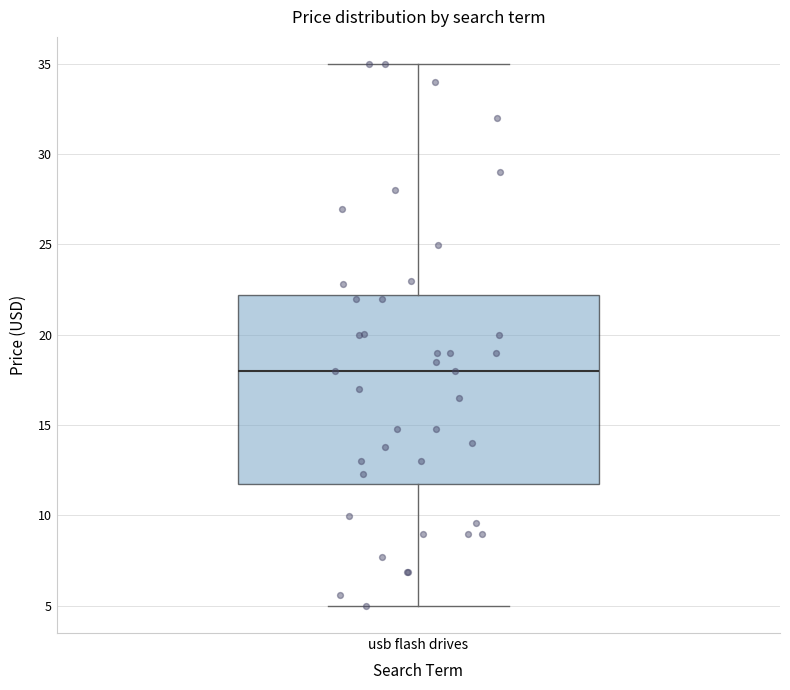

Read this box plot against the y-axis: the position of the median line, the range covered by the box, and the ends of both whiskers. The values are not printed on the chart, so give them approximately, as read against the axis.

median 18.0, box 11.5 to 22.0, whiskers 5.0 to 35.0